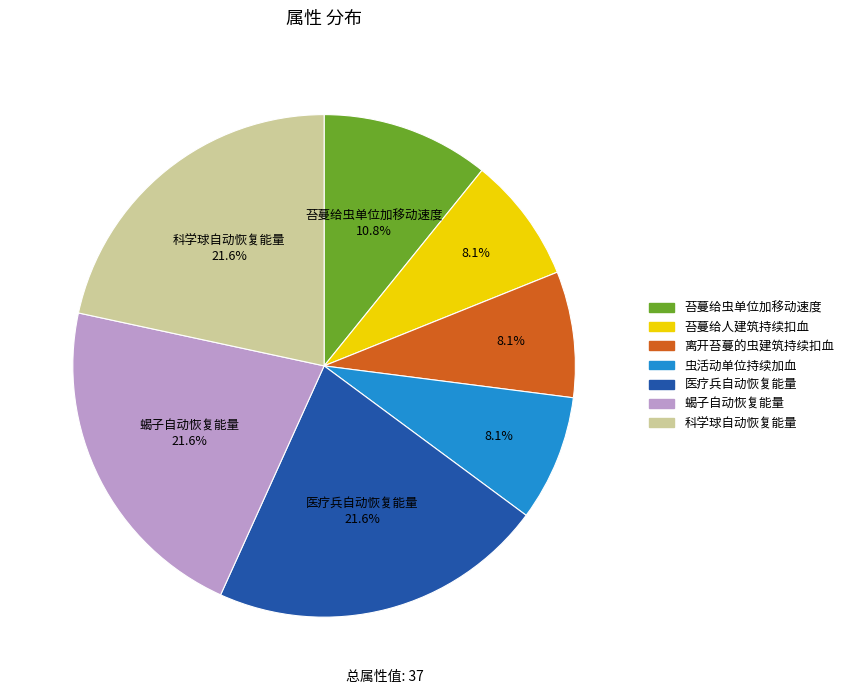

Which has a higher value, 离开苔蔓的虫建筑持续扣血 or 科学球自动恢复能量?

科学球自动恢复能量